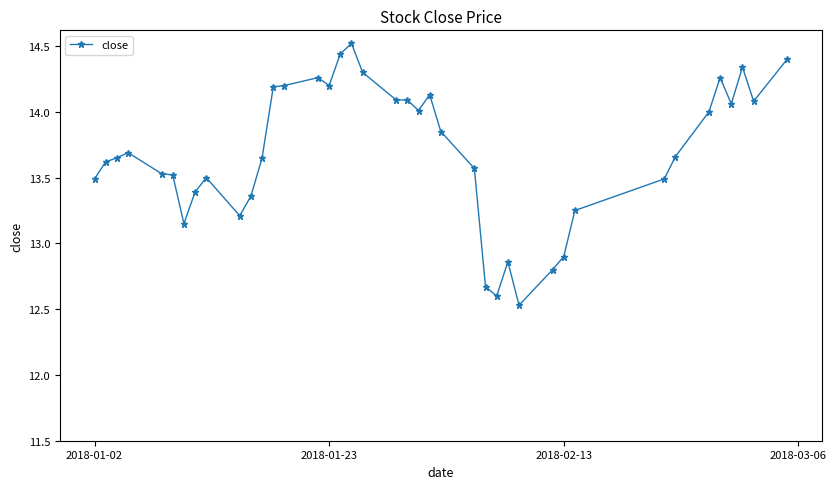

True or false: the data has more than 2 interior local peaks.

True